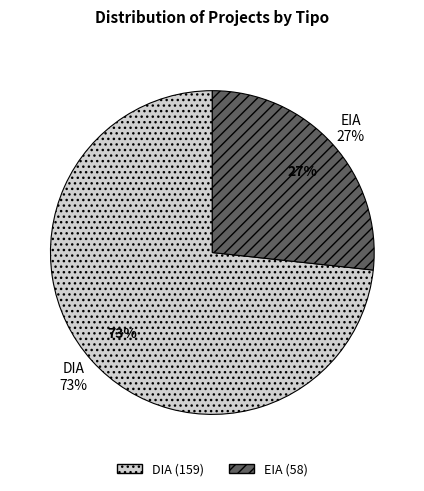

What is the majority slice?

DIA